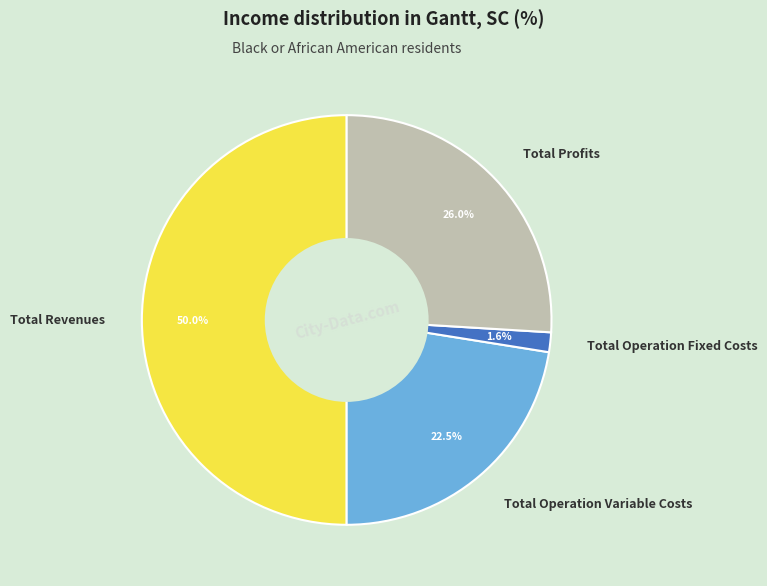

Rank the categories by value from lowest to highest.

Total Operation Fixed Costs, Total Operation Variable Costs, Total Profits, Total Revenues